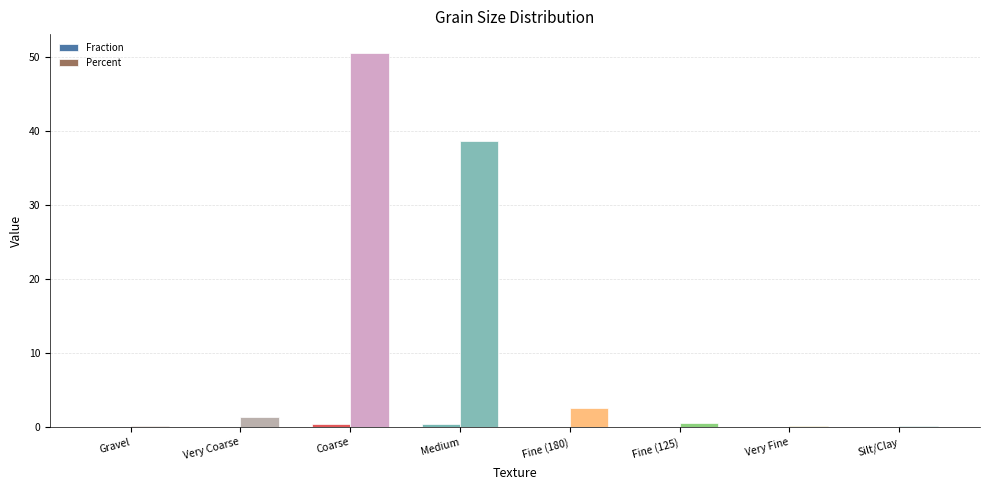

What is the maximum value shown in the chart?

50.5